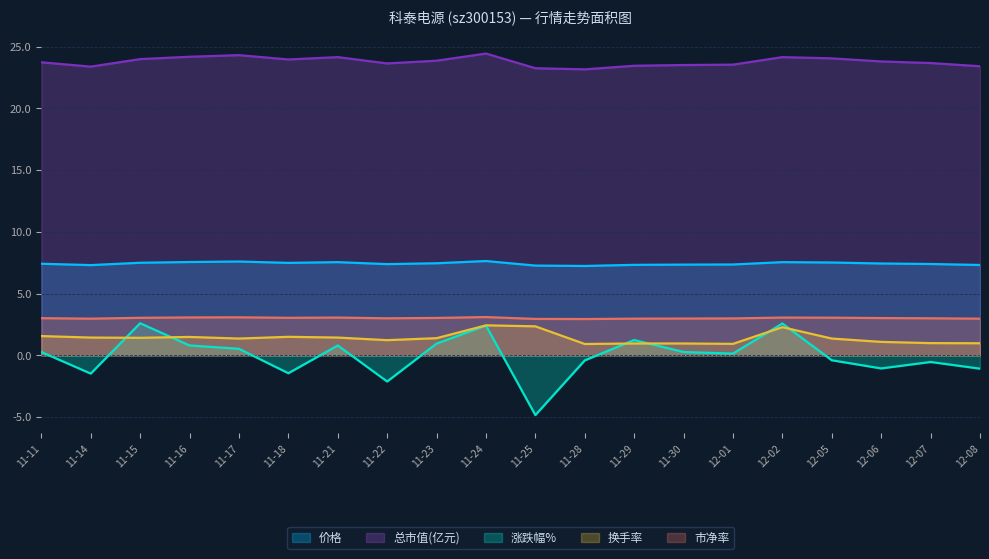

True or false: 价格 and 总市值(亿元) cross at least once.

False